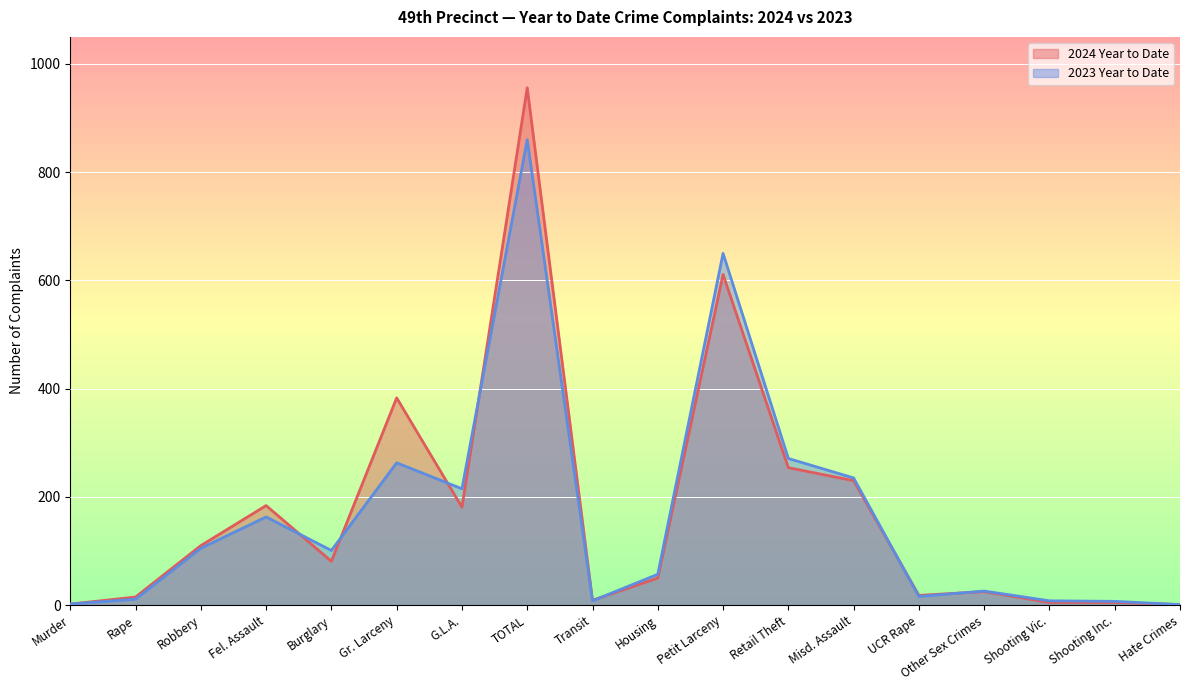

Where is the first local minimum for 2024 Year to Date?

Burglary